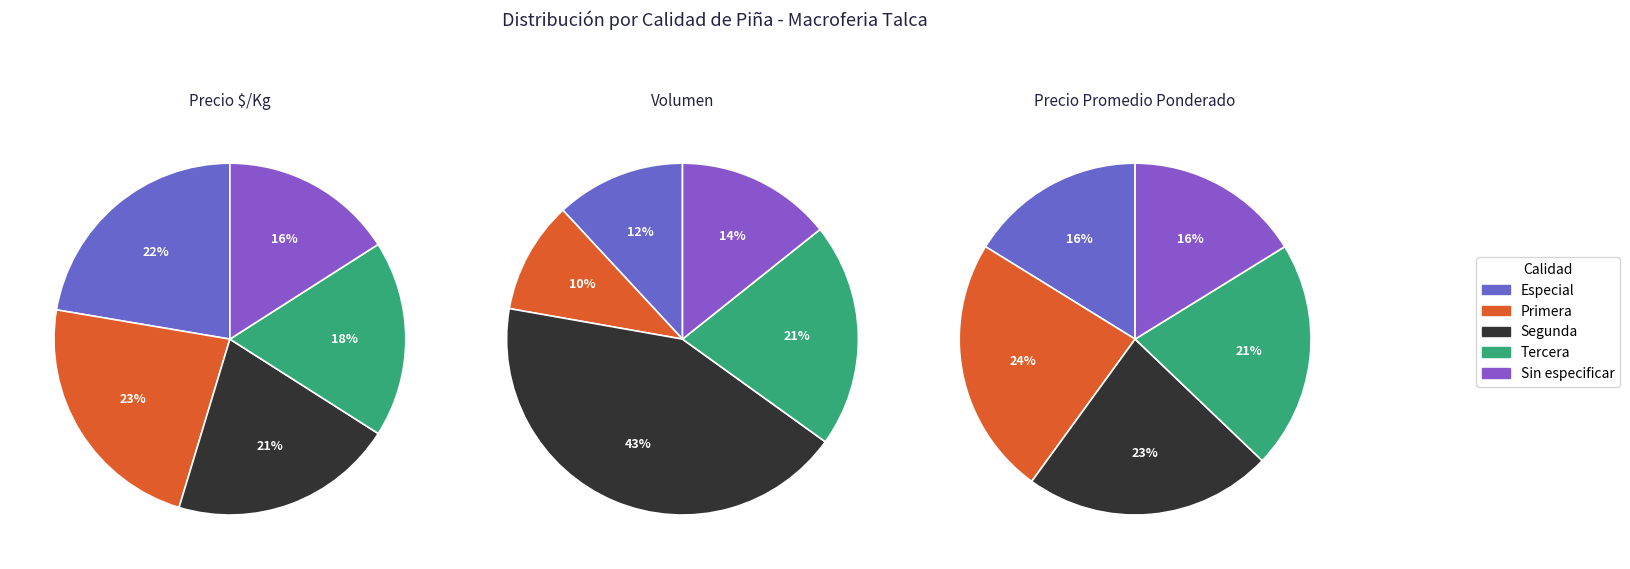

How many segments does this pie chart have?

5